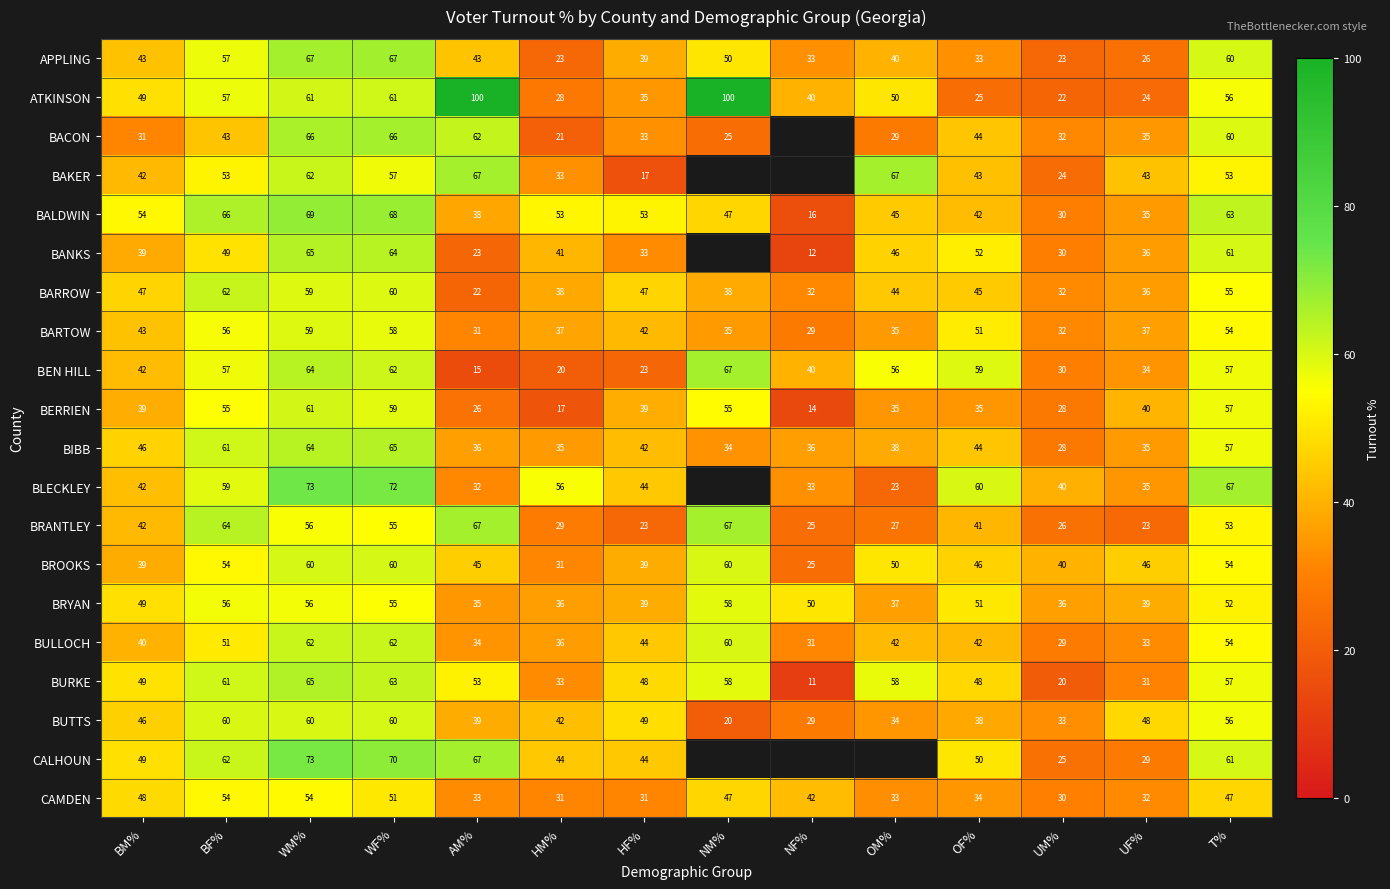

At which label does BARROW reach its peak?

BF%